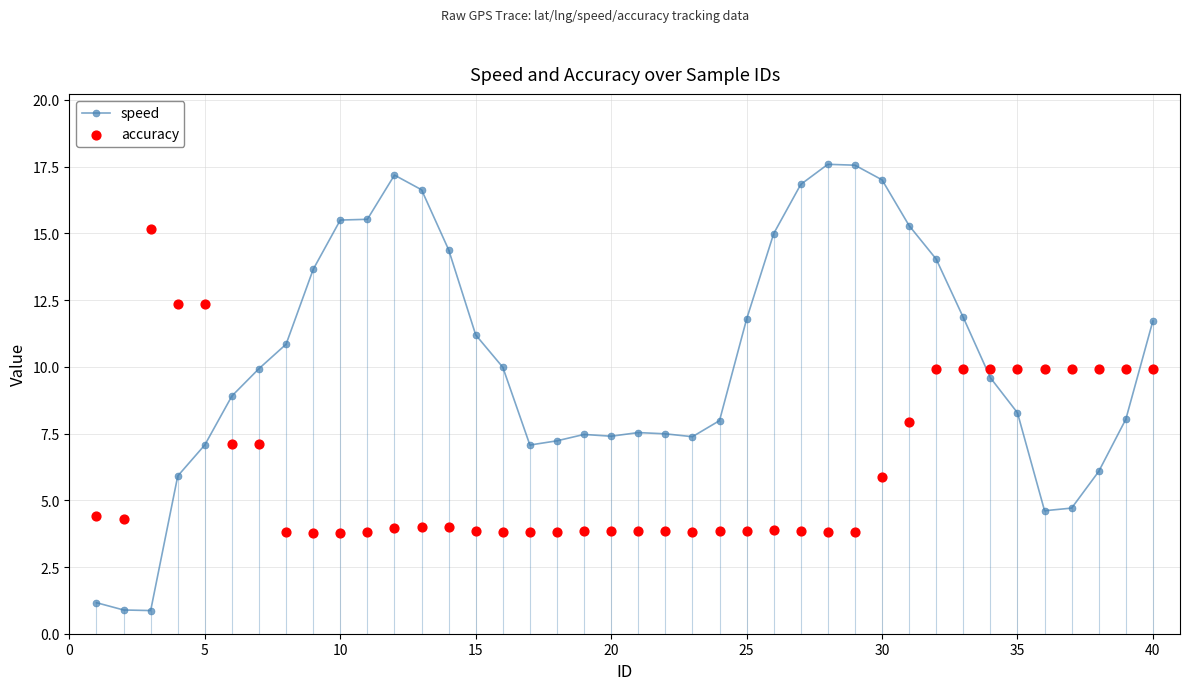

The speed series shows 3.5 at 35. True or false?

False